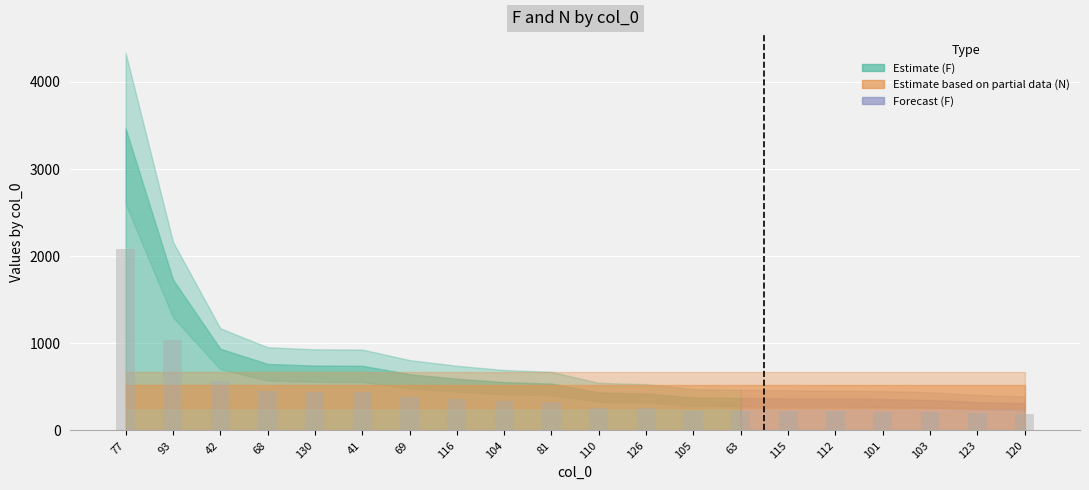

What is the label of the 19th bar from the right?

93